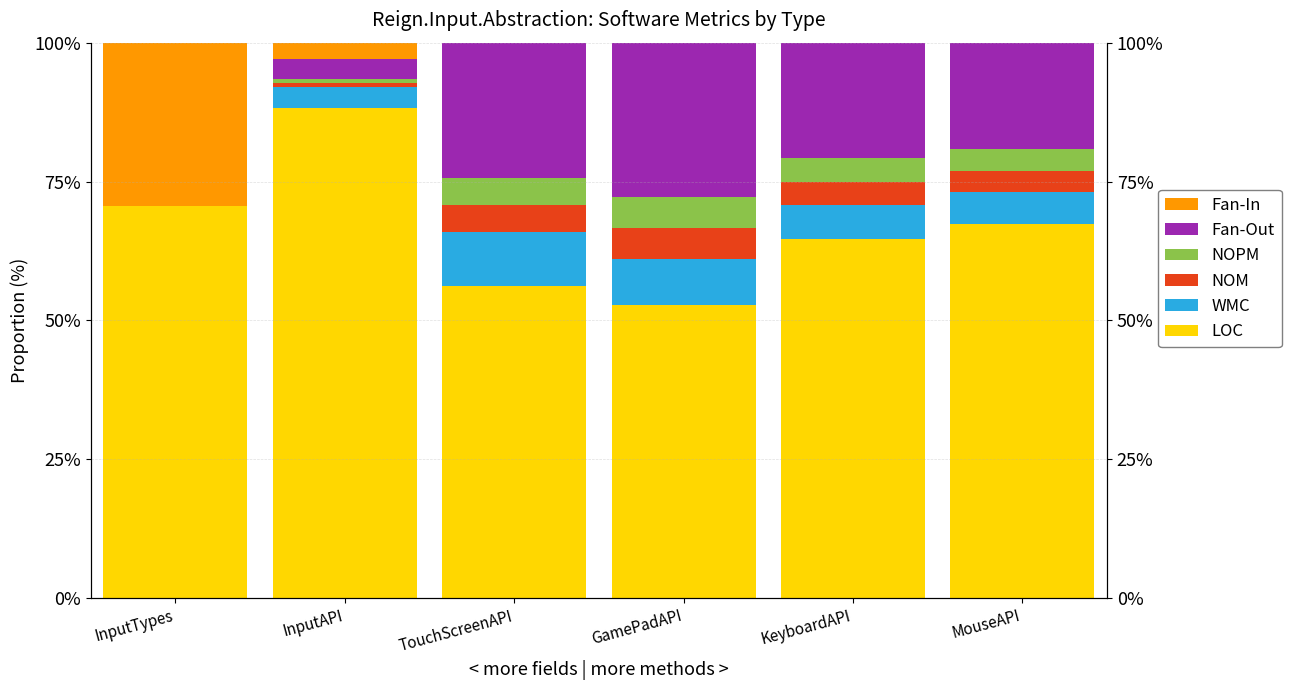

At which label is Fan-Out closest to 13?

MouseAPI